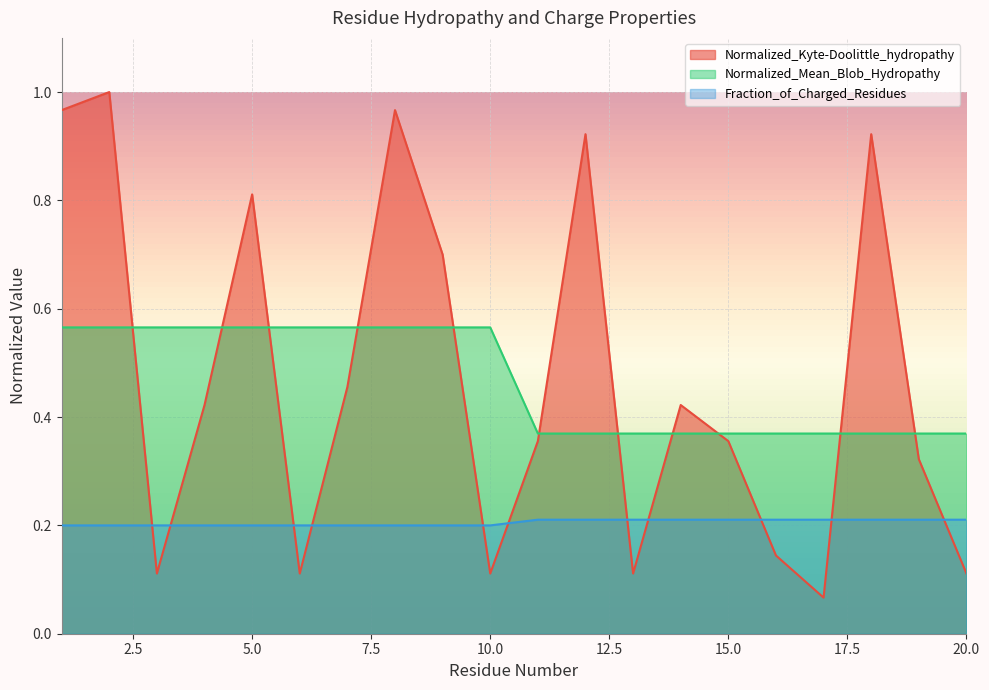

List the labels in order of Normalized_Mean_Blob_Hydropathy value, largest first.

1, 2, 3, 4, 5, 6, 7, 8, 9, 10, 11, 12, 13, 14, 15, 16, 17, 18, 19, 20